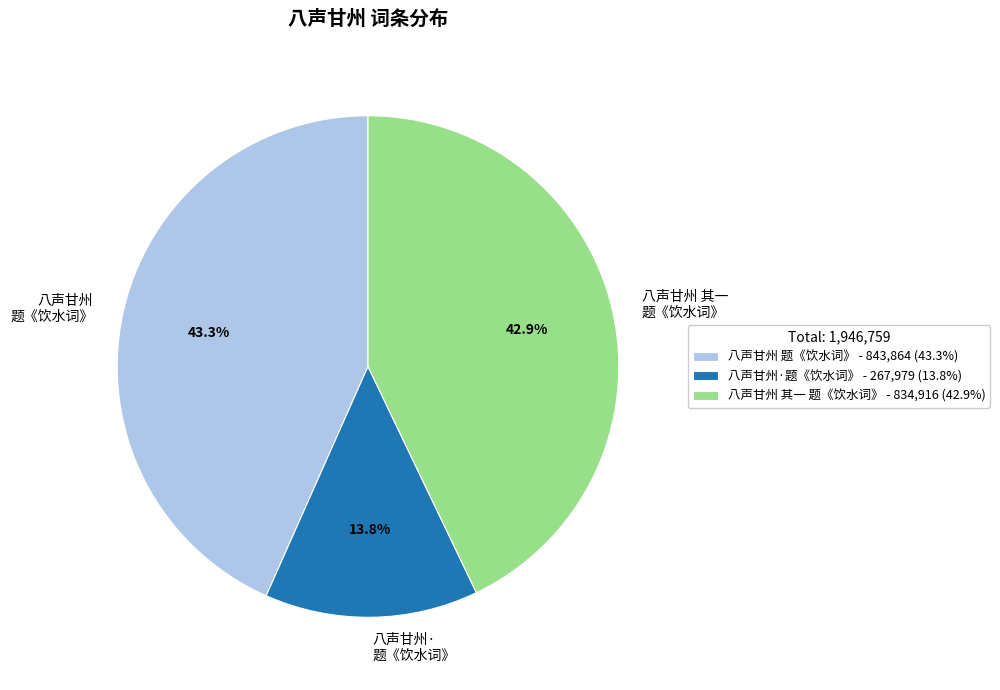

Approximately how many times larger is the value at 八声甘州 题《饮水词》 compared to 八声甘州· 题《饮水词》?

3.1